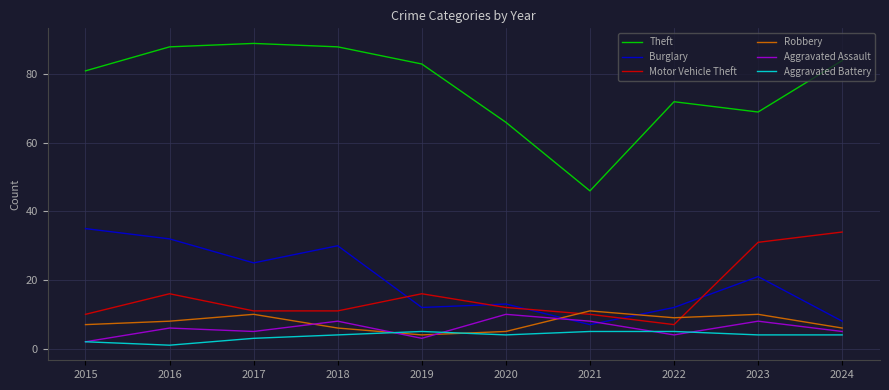

True or false: Robbery and Theft intersect in this chart.

False